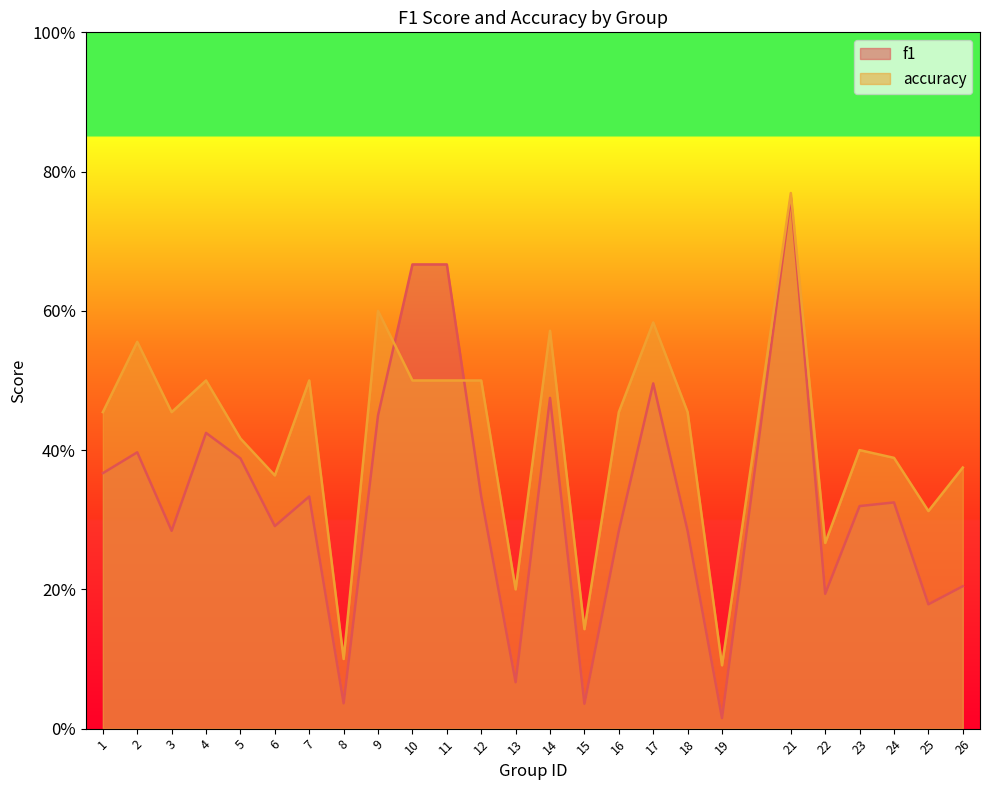

What is the value of the f1 point at the 3rd from the left?

0.3